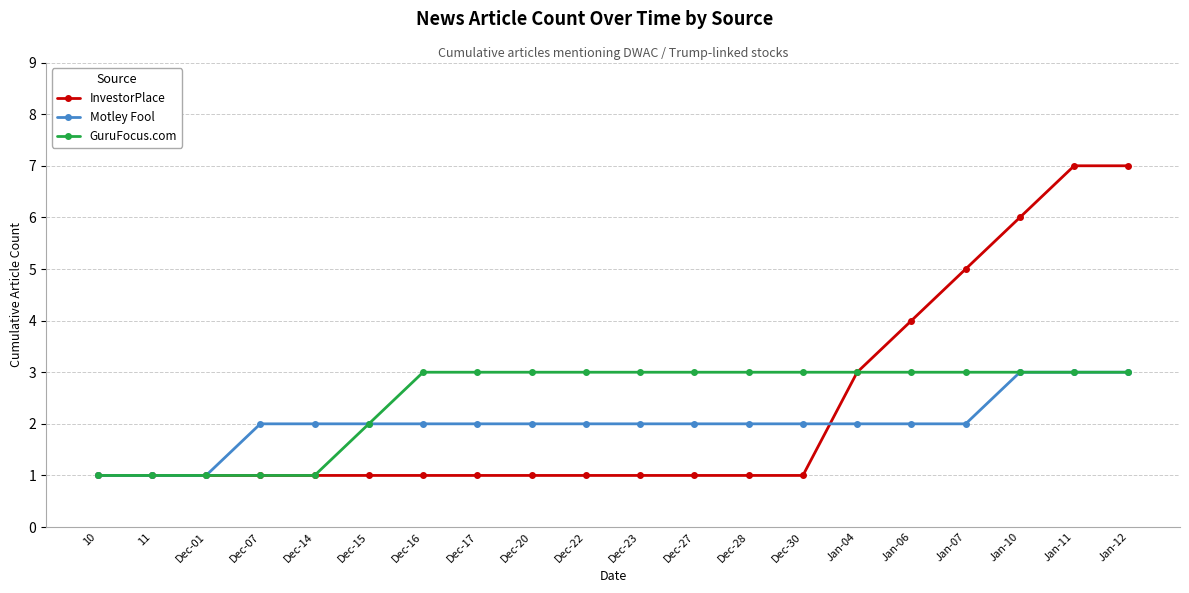

True or false: GuruFocus.com has a value of 1 at 11.

True